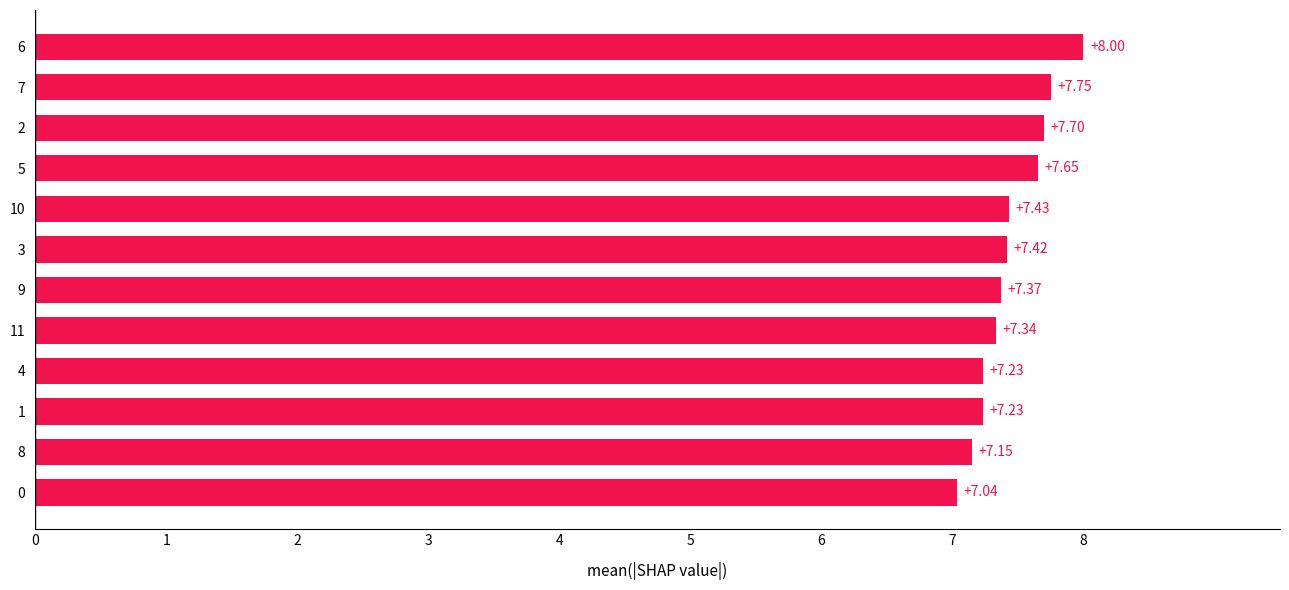

What is the average value?

7.4